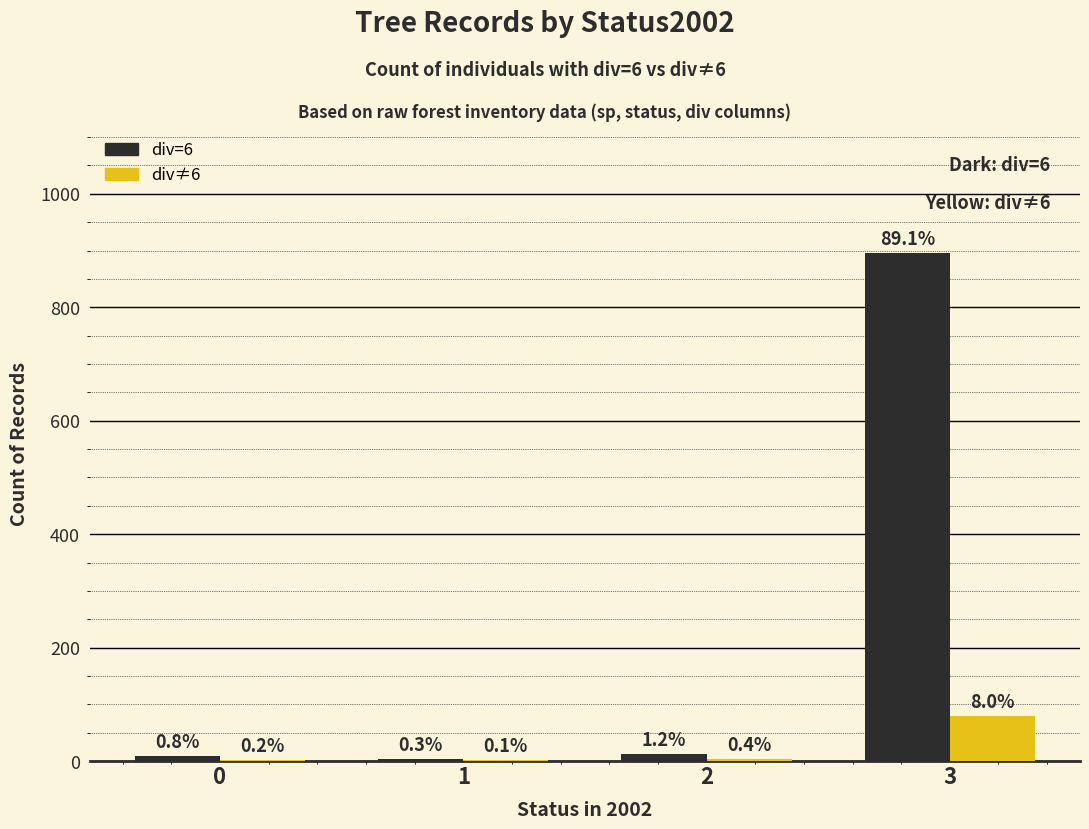

The value of div≠6 at 1 is 1. True or false?

True